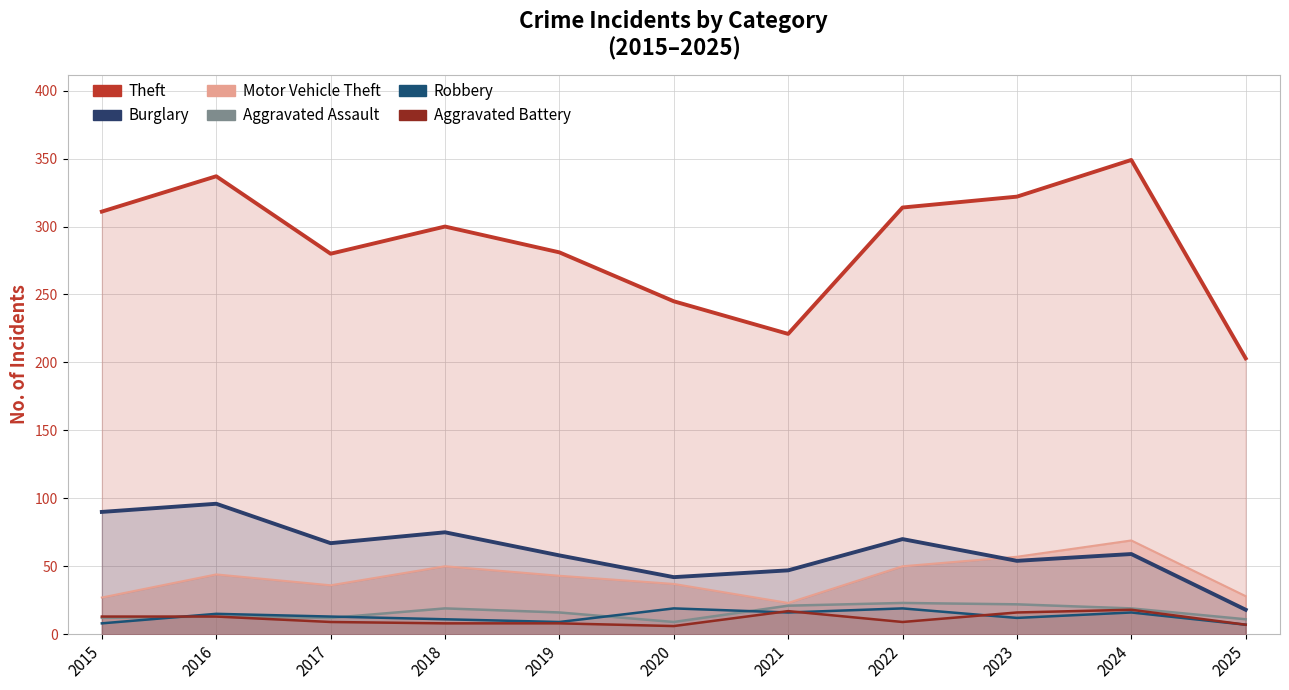

What is the average value of the Motor Vehicle Theft series?

42